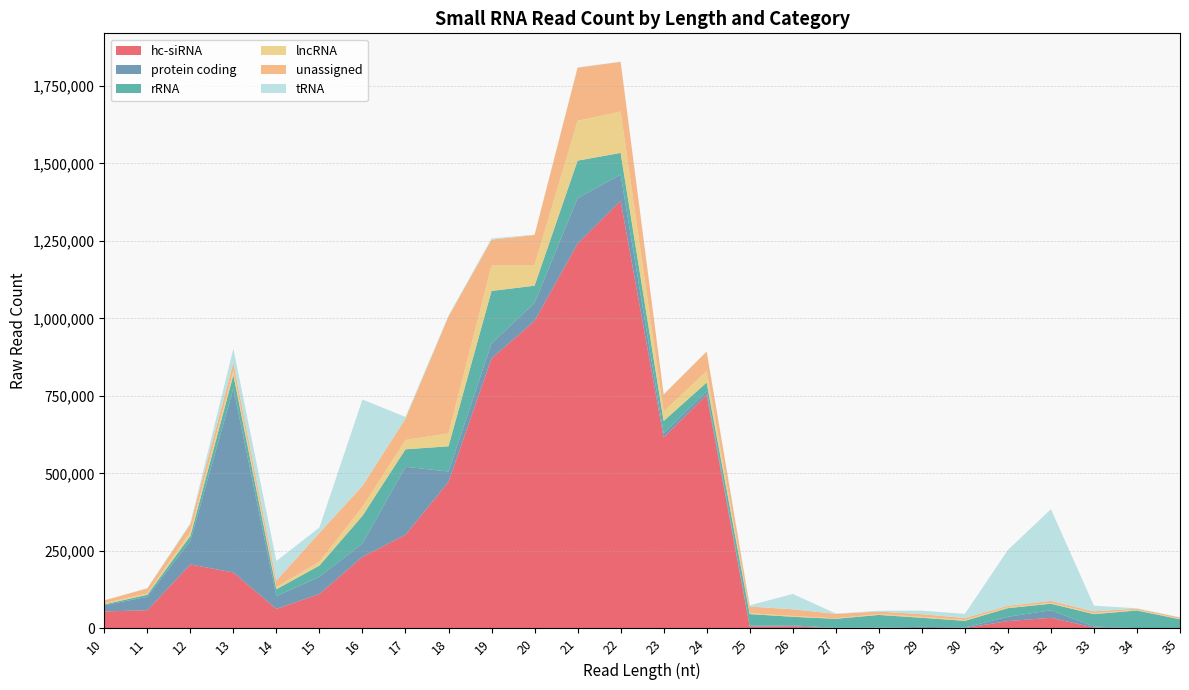

Reading right to left, transcribe all the data shown in this chart.

hc-siRNA: 35=305	34=238	33=2830	32=34163	31=23631	30=1223	29=1501	28=471	27=300	26=6895	25=6226	24=753396	23=615688	22=1379315	21=1241072	20=991864	19=870747	18=472445	17=302019	16=230928	15=110909	14=63015	13=180556	12=206369	11=58605	10=54730
protein coding: 35=1014	34=621	33=3377	32=24334	31=13927	30=1796	29=3577	28=1905	27=1518	26=3060	25=2217	24=12243	23=13444	22=84862	21=147024	20=58473	19=48674	18=33645	17=219437	16=42821	15=55658	14=40981	13=593301	12=76006	11=43291	10=20092
rRNA: 35=28071	34=56928	33=39756	32=21247	31=27856	30=21319	29=29279	28=41110	27=29218	26=27529	25=37737	24=27590	23=39978	22=69723	21=120887	20=55183	19=169128	18=81405	17=56262	16=89256	15=36075	14=22300	13=43532	12=15755	11=6662	10=2725
lncRNA: 35=1578	34=2278	33=2608	32=2636	31=3414	30=2682	29=2862	28=3023	27=1622	26=2685	25=3045	24=37343	23=30731	22=133716	21=128503	20=66537	19=82215	18=41751	17=30068	16=29312	15=12860	14=7302	13=14087	12=13060	11=4394	10=3679
unassigned: 35=4185	34=3590	33=6408	32=6411	31=4159	30=6535	29=8710	28=7987	27=14088	26=21535	25=21329	24=62412	23=54707	22=160150	21=171346	20=97065	19=83269	18=376805	17=69023	16=67383	15=92529	14=20788	13=25611	12=24517	11=15927	10=9090
tRNA: 35=859	34=1244	33=18465	32=295895	31=179932	30=13198	29=11565	28=2497	27=1196	26=49536	25=3841	24=901	23=1096	22=478	21=965	20=1172	19=3934	18=3331	17=5386	16=278711	15=17608	14=63016	13=45335	12=3836	11=1135	10=380